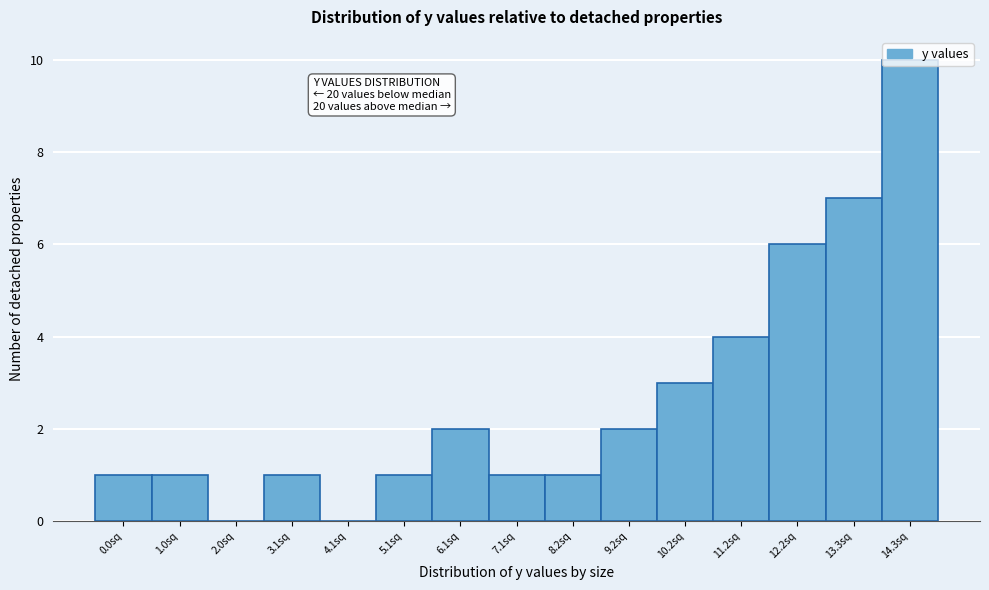

Approximately how many times larger is the value at 12.2sq compared to 5.1sq?

6.0